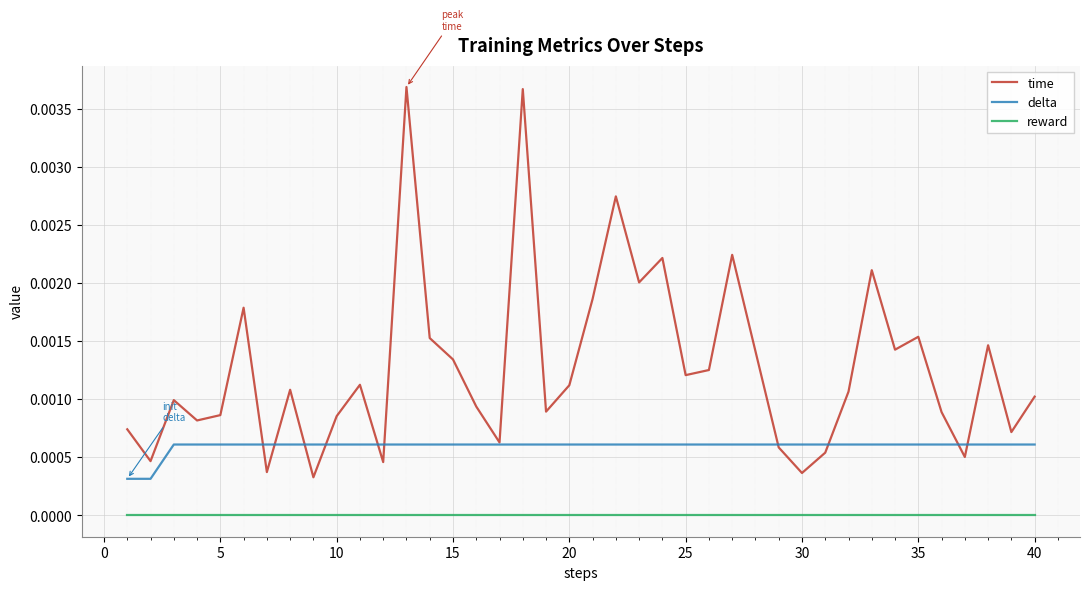

True or false: reward and time intersect in this chart.

False